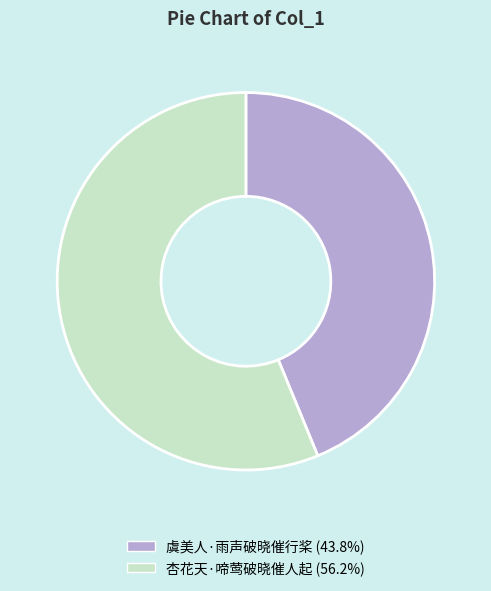

Combined, do 虞美人·雨声破晓催行桨 and 杏花天·啼莺破晓催人起 account for over 50%?

Yes